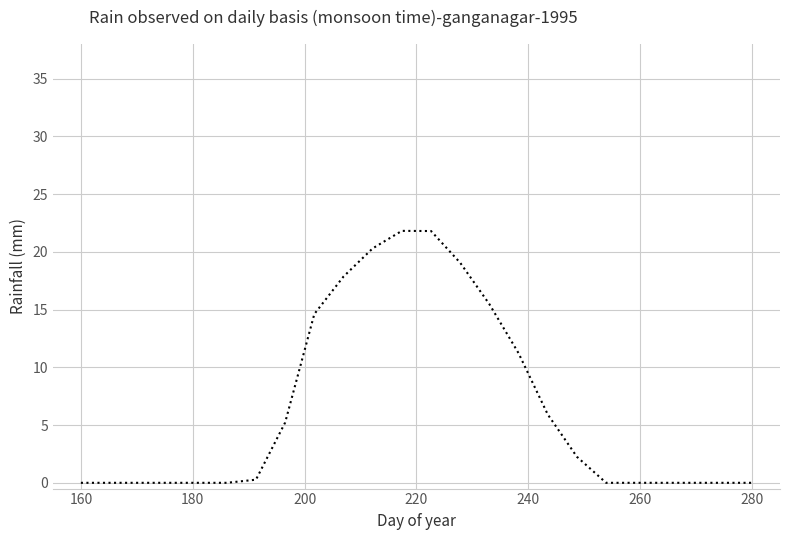

What is the difference between the maximum and minimum values?

21.8